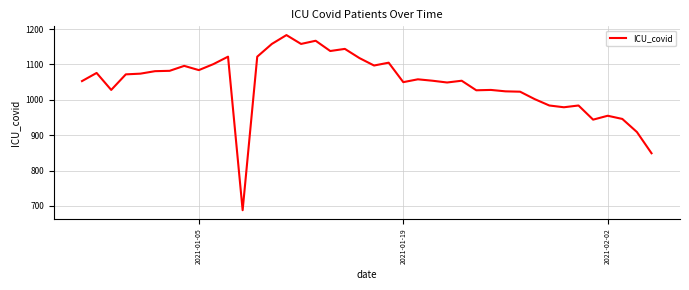

What is the greatest value displayed?

1183